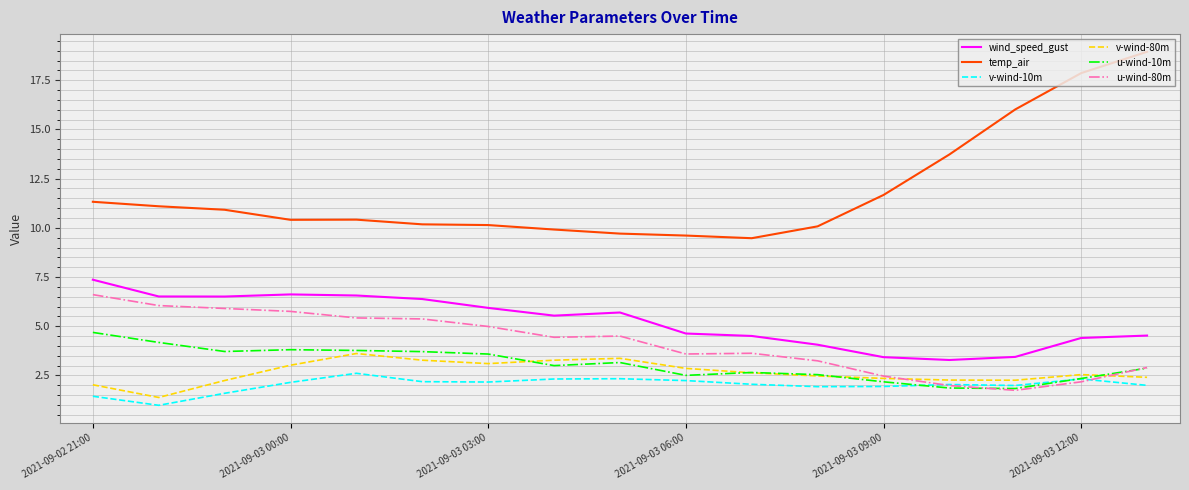

Which series has the widest spread of values?

temp_air